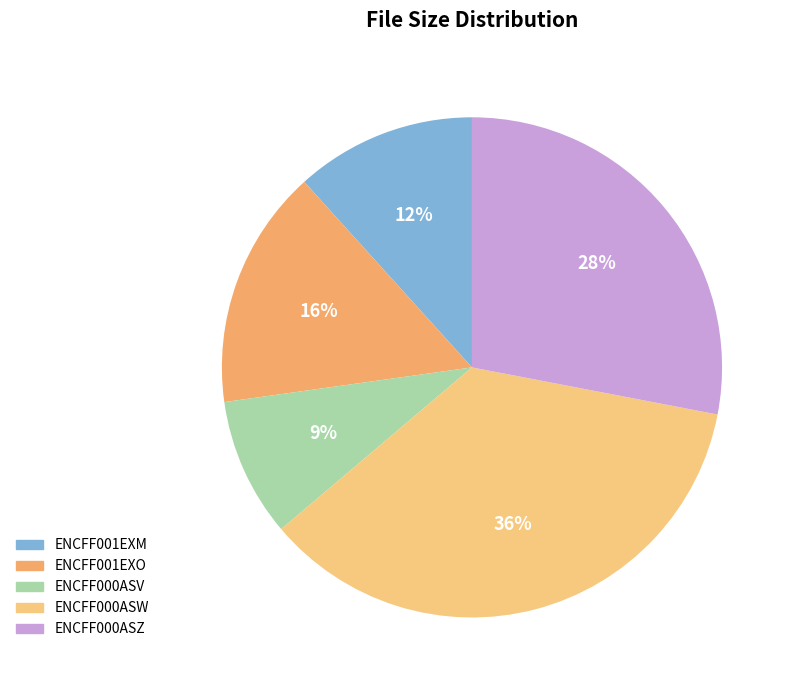

Combined, do ENCFF001EXM and ENCFF000ASW account for over 50%?

No